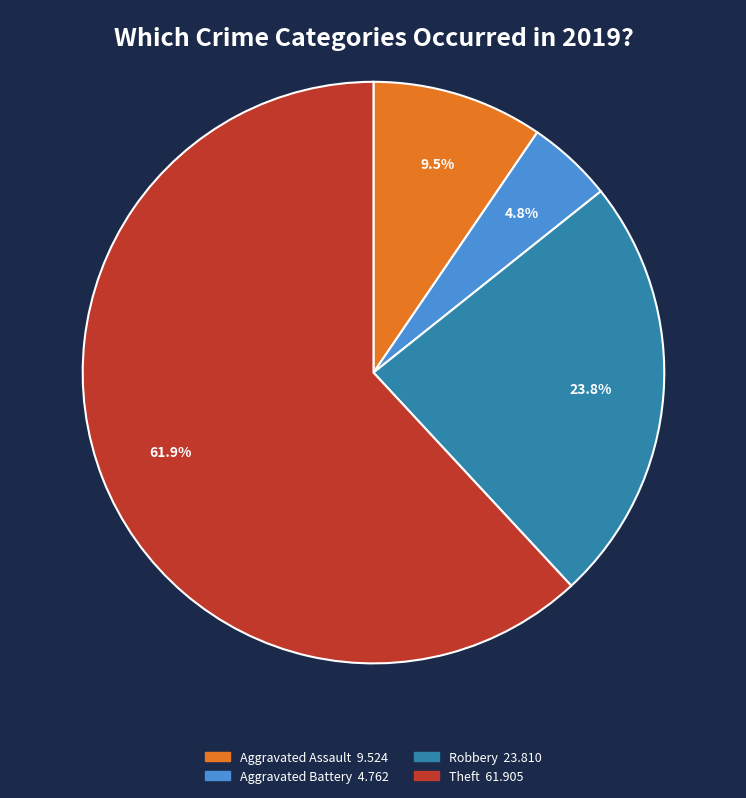

Is there any slice that represents more than half of the pie?

Yes